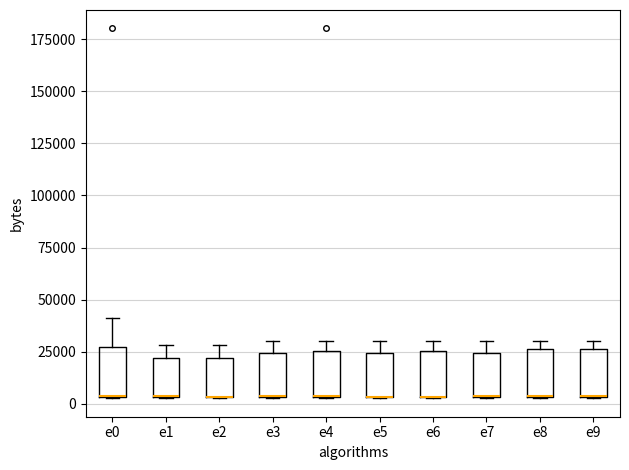

Reading left to right, transcribe this box plot: for each box, give where its median line is, the range the box spans, and where its two whiskers end, as read against the y-axis. The values are not printed on the chart, so give them approximately, as read against the axis.

e0: median 5000 (drawn on the box's lower edge), box 5000 to 25000, whiskers 5000 to 40000
e1: median 5000 (drawn on the box's lower edge), box 5000 to 20000, whiskers 5000 to 30000
e2: median 5000 (drawn on the box's lower edge), box 5000 to 20000, whiskers 5000 to 30000
e3: median 5000 (drawn on the box's lower edge), box 5000 to 25000, whiskers 5000 to 30000
e4: median 5000 (drawn on the box's lower edge), box 5000 to 25000, whiskers 5000 to 30000
e5: median 5000 (drawn on the box's lower edge), box 5000 to 25000, whiskers 5000 to 30000
e6: median 5000 (drawn on the box's lower edge), box 5000 to 25000, whiskers 5000 to 30000
e7: median 5000 (drawn on the box's lower edge), box 5000 to 25000, whiskers 5000 to 30000
e8: median 5000 (drawn on the box's lower edge), box 5000 to 25000, whiskers 5000 to 30000
e9: median 5000 (drawn on the box's lower edge), box 5000 to 25000, whiskers 5000 to 30000